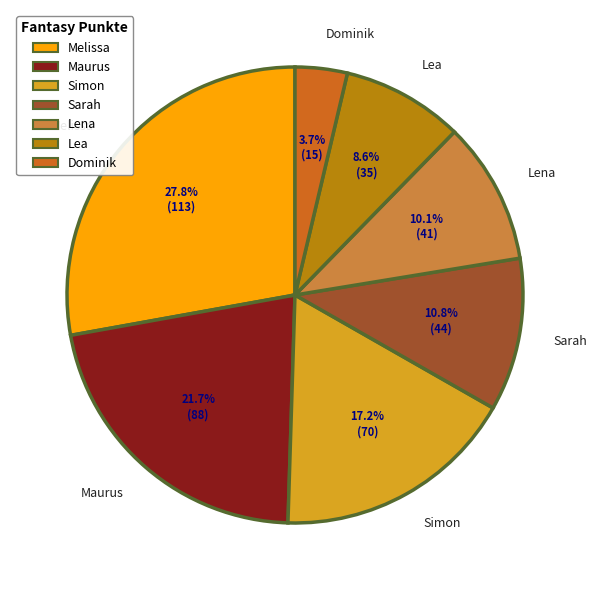

Count the number of slices in the pie.

7